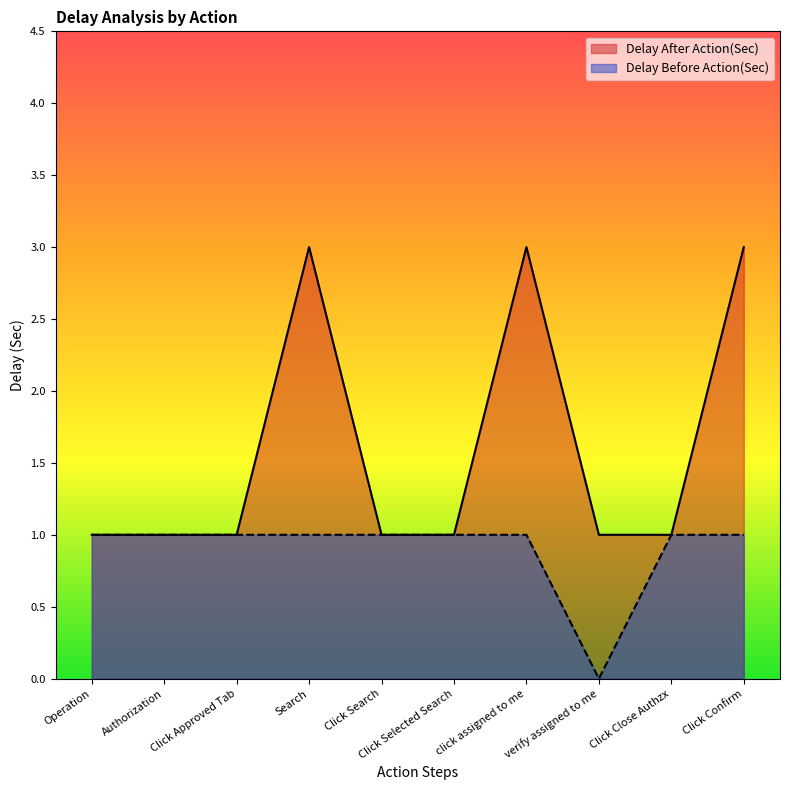

Reading left to right, what are all the values shown in this chart?

Delay After Action(Sec): Operation=1	Authorization=1	Click Approved Tab=1	Search=3	Click Search=1	Click Selected Search=1	click assigned to me=3	verify assigned to me=1	Click Close Authzx=1	Click Confirm=3
Delay Before Action(Sec): Operation=1	Authorization=1	Click Approved Tab=1	Search=1	Click Search=1	Click Selected Search=1	click assigned to me=1	verify assigned to me=0	Click Close Authzx=1	Click Confirm=1